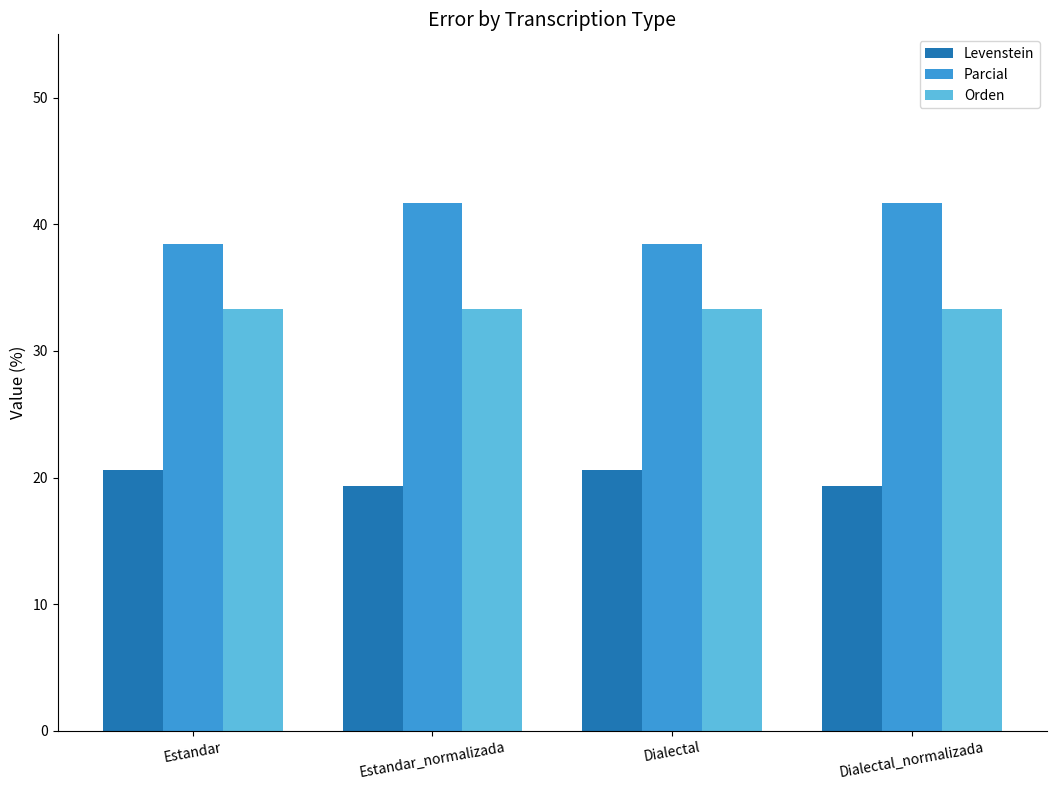

List the series in order of their peak value, lowest first.

Levenstein, Orden, Parcial